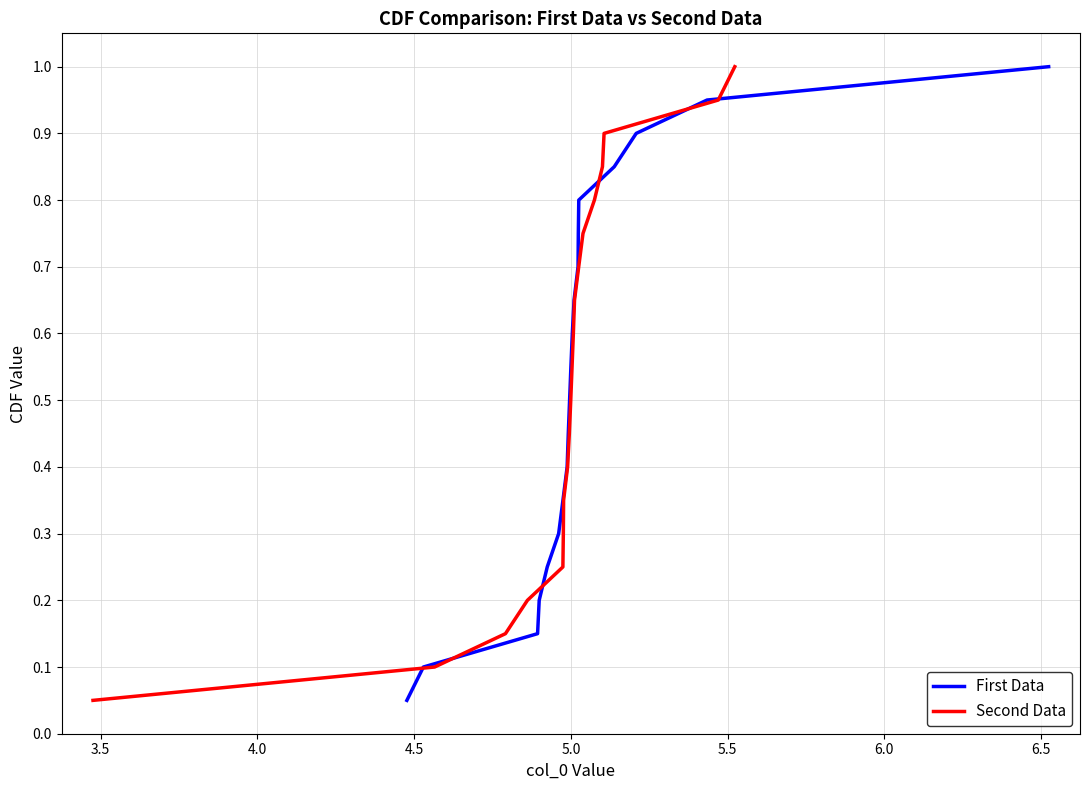

What is the difference between the maximum and minimum values in the Second Data series?

0.9